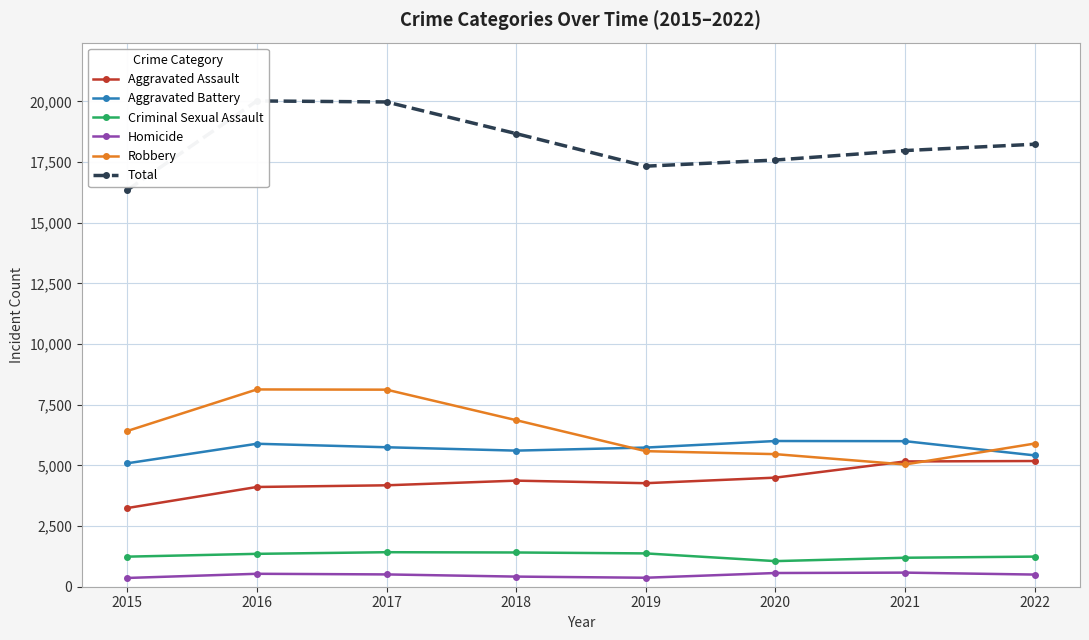

What is the difference between the maximum and second lowest values in the Criminal Sexual Assault series?

228